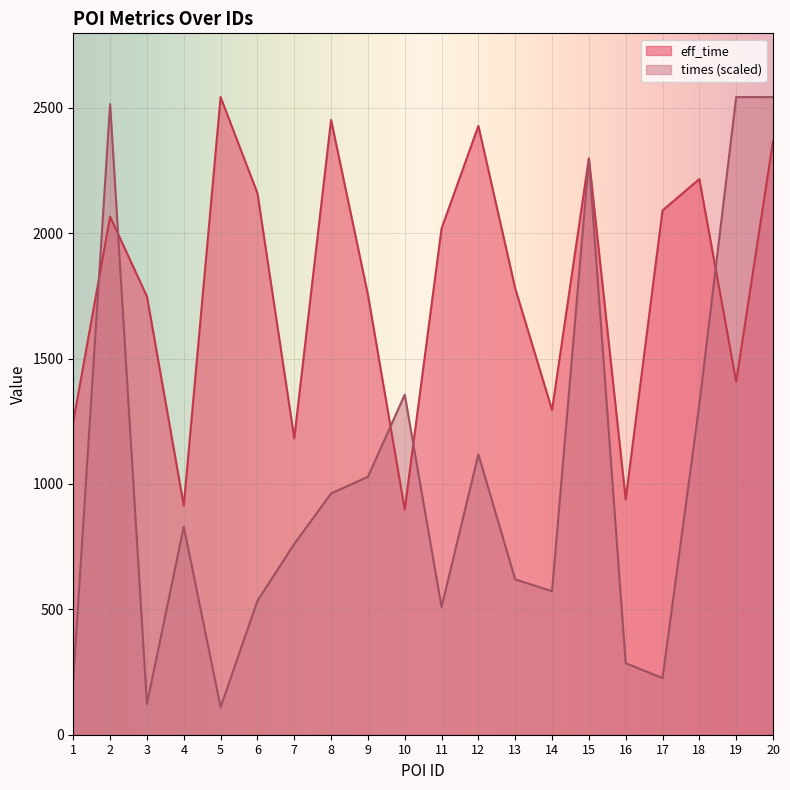

What is the spread (max minus min) of values at 20?

176.0